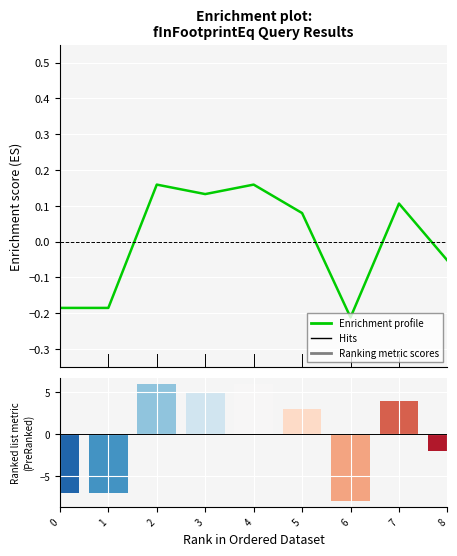

What is the difference between the maximum and second lowest values?

0.3